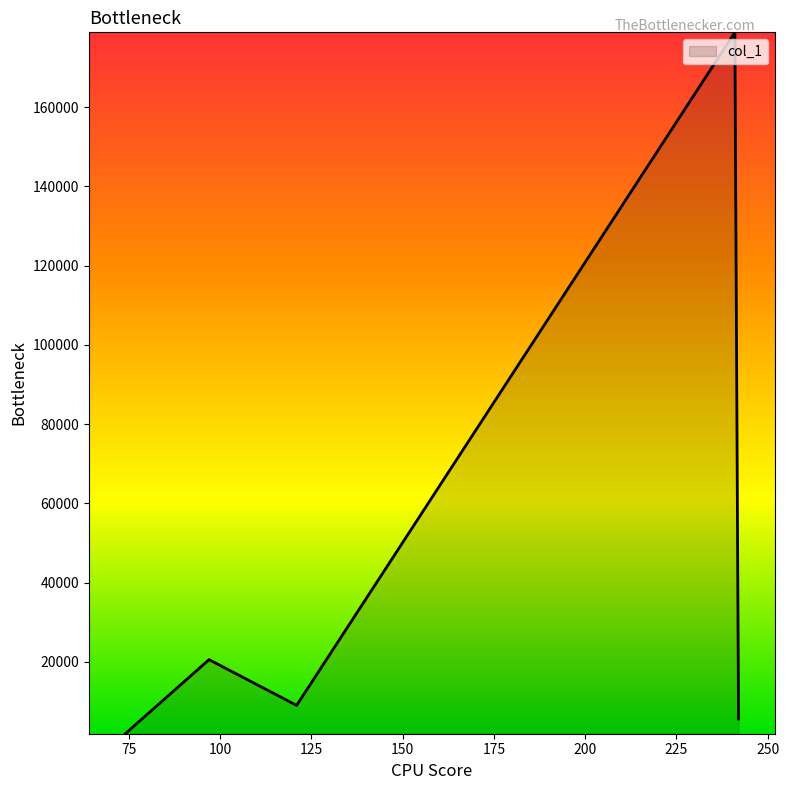

What is the sum of all values?

216029.1